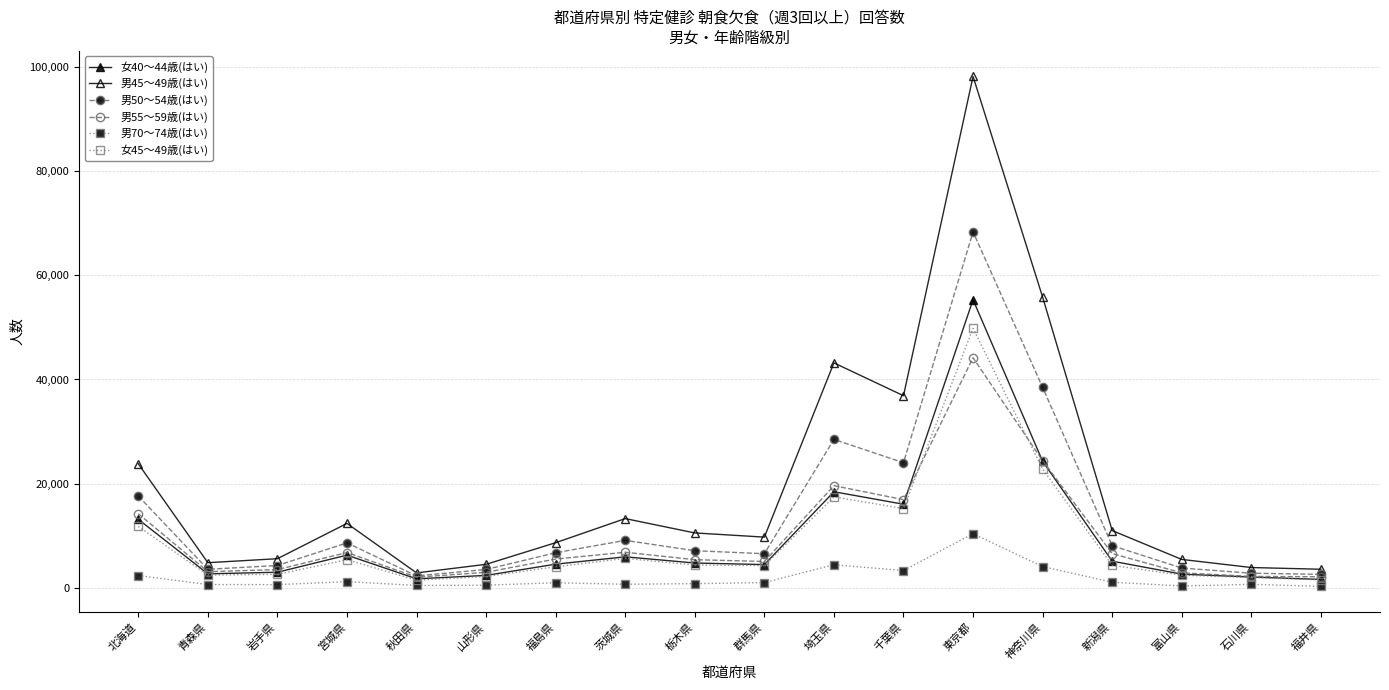

Which series has the largest total across all categories?

男45～49歳(はい)